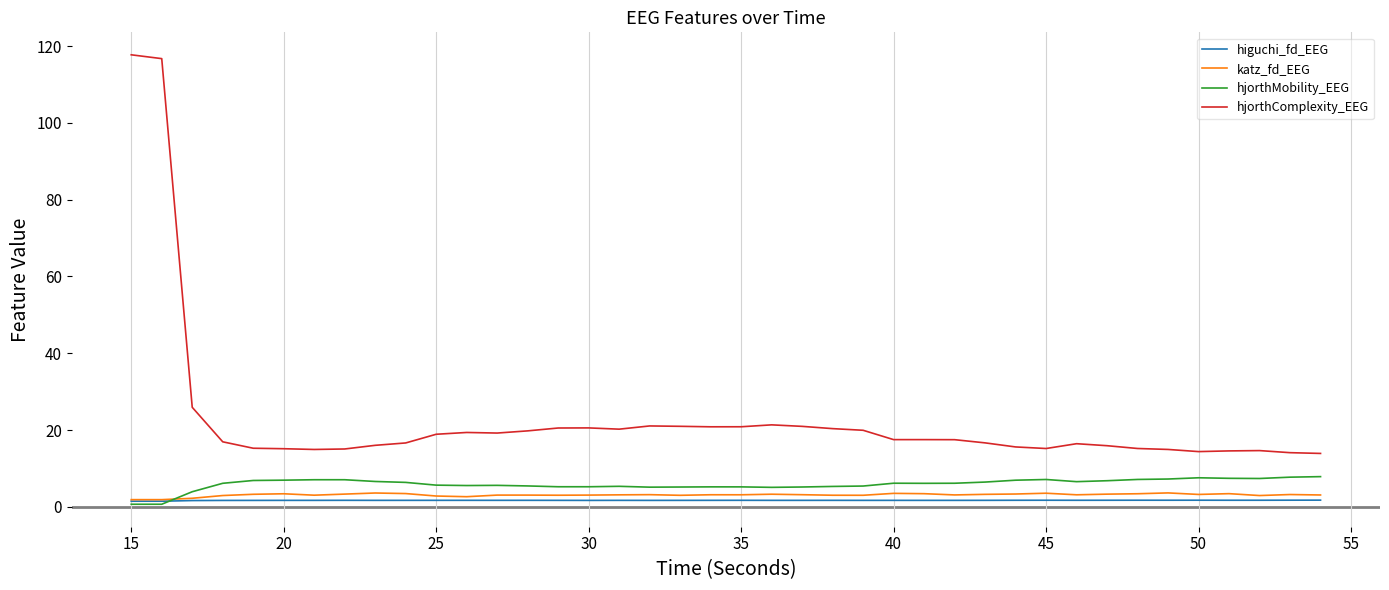

What is the difference between the second highest and minimum values in the katz_fd_EEG series?

1.7